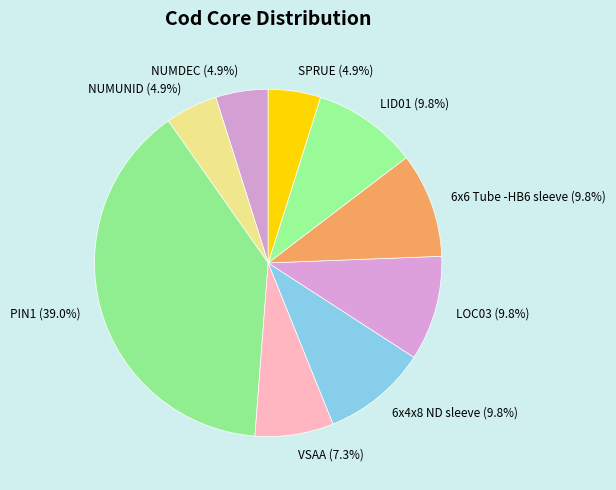

What percentage is NOT represented by VSAA (7.3%)?

92.7%